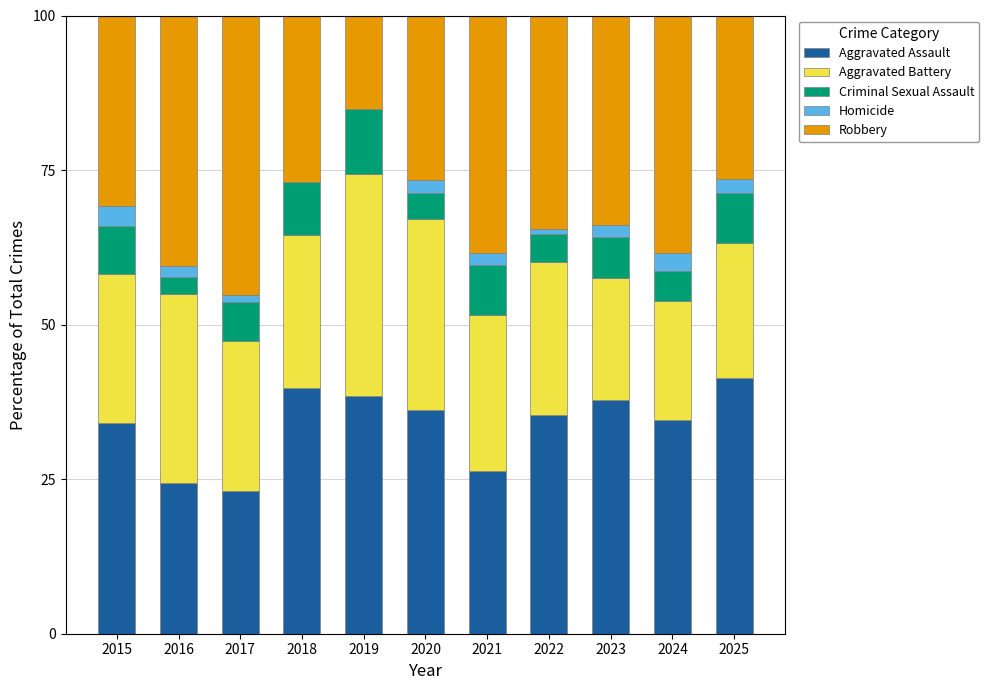

What is the total value across all series at 2021?

100.0